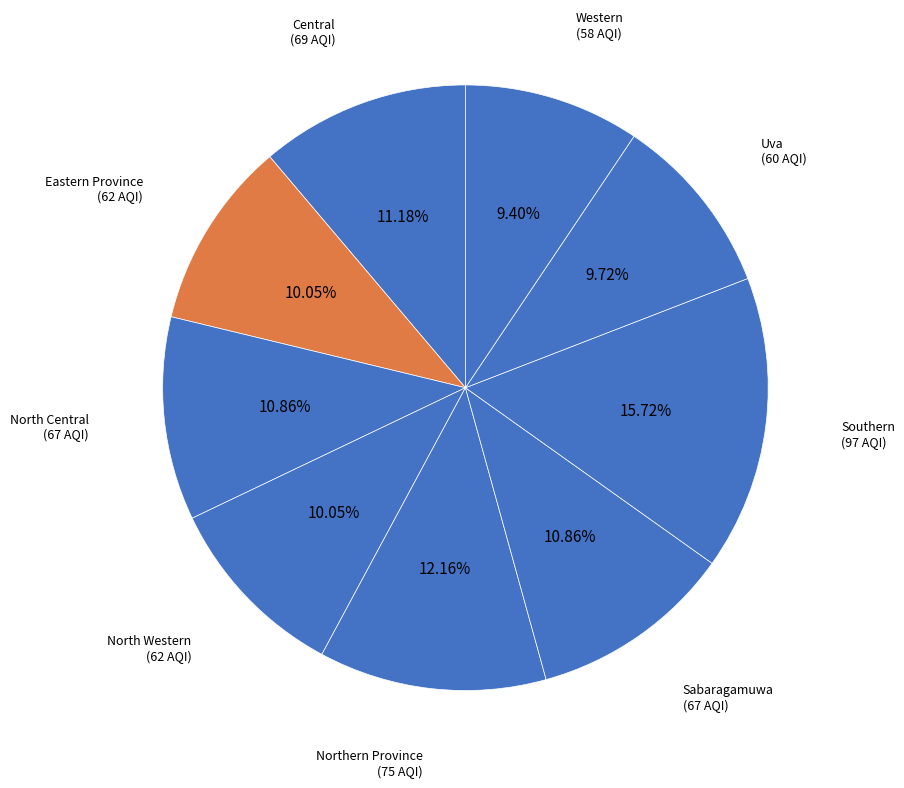

To the nearest percent, what is the difference between the largest and smallest slice percentages?

6%